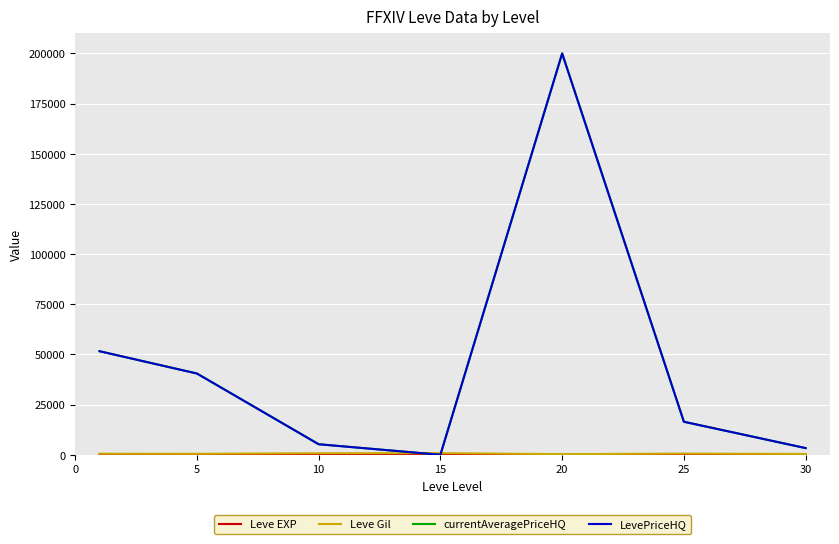

Rank the series by their maximum value, from highest to lowest.

currentAveragePriceHQ, LevePriceHQ, Leve Gil, Leve EXP